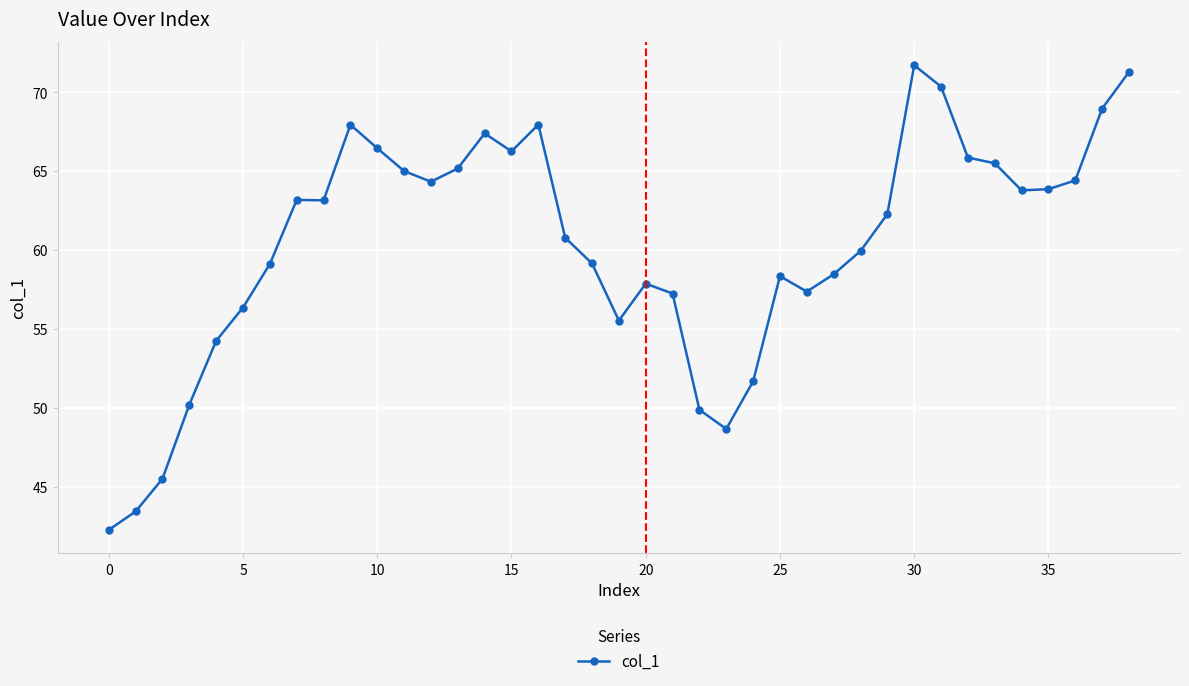

What is the maximum value shown in the chart?

71.7